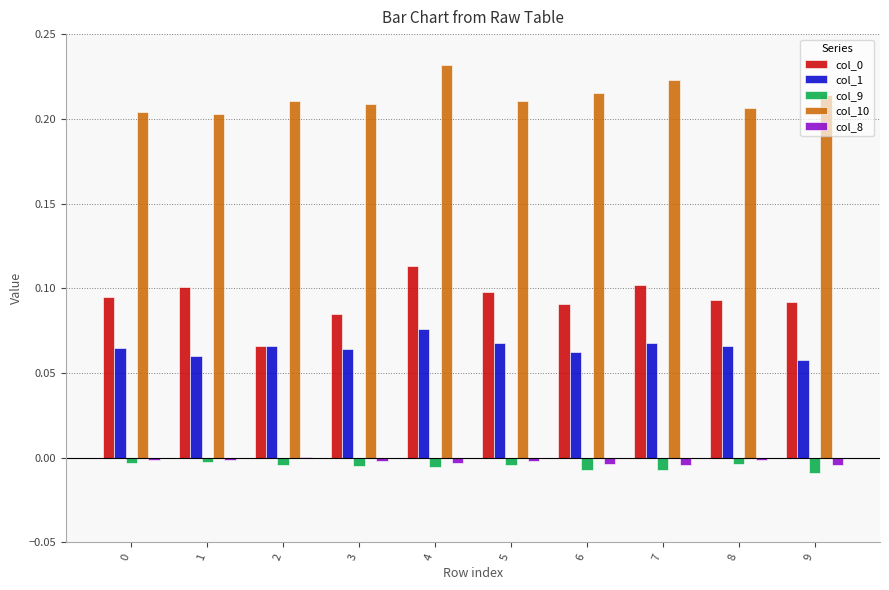

At which category is the sum across all series the highest?

4